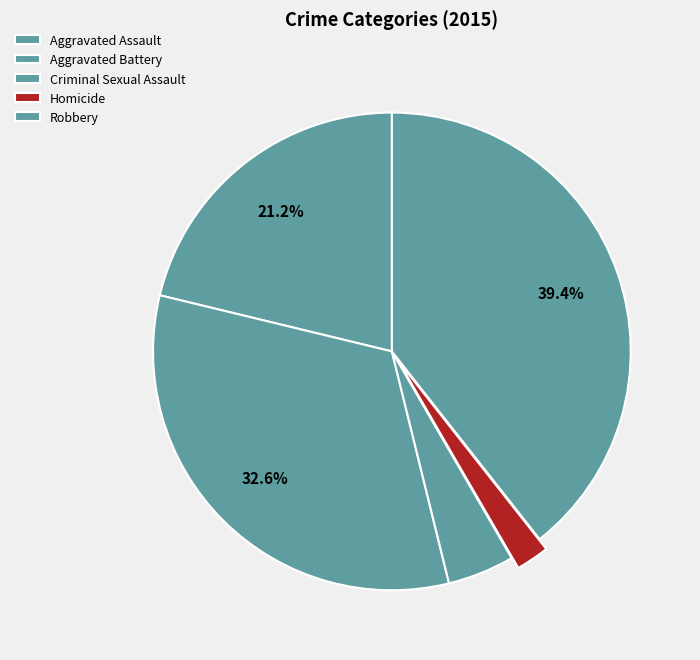

Is it true that Criminal Sexual Assault is 15% of the pie?

False